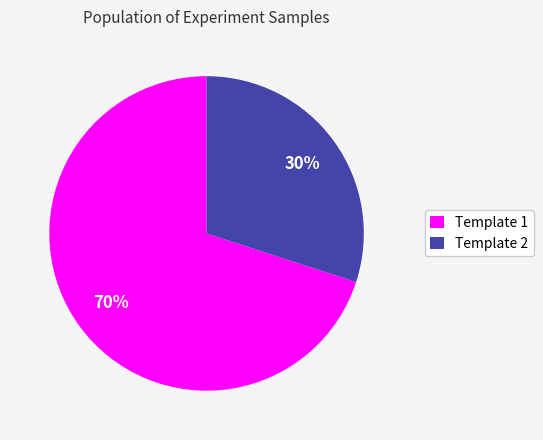

To the nearest percent, what percentage of the pie is Template 1?

70%